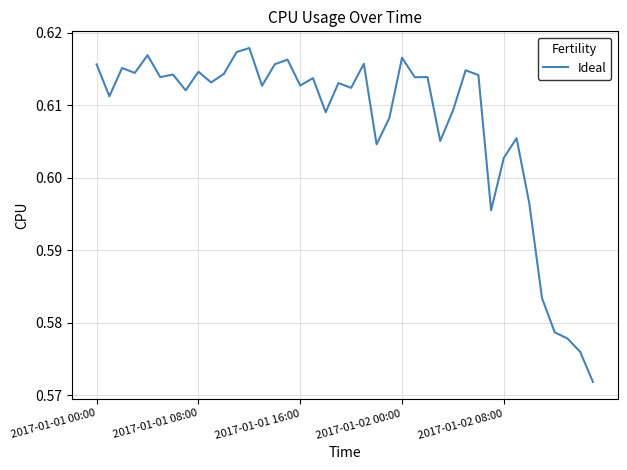

The value at 2017-01-01 08:00 is 0.9. True or false?

False